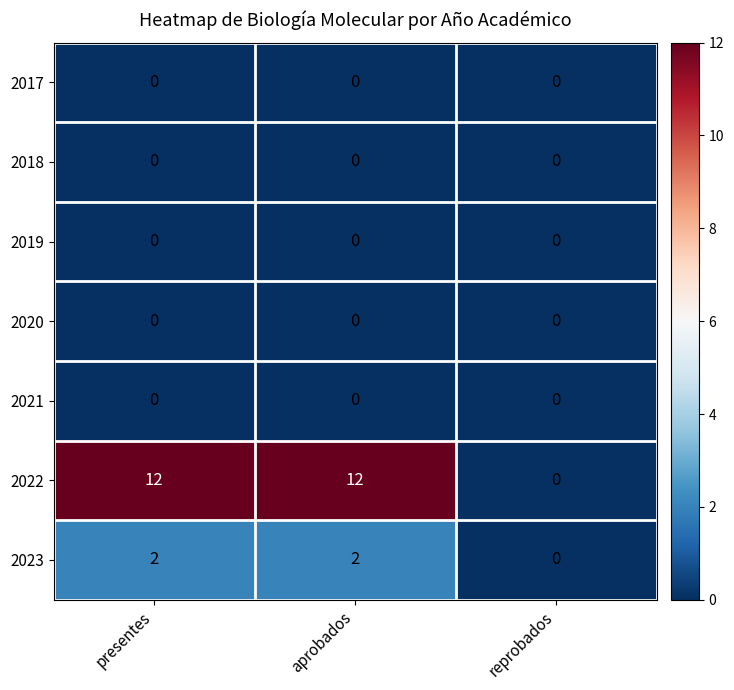

Is it true that 2017 equals 0 at reprobados?

True